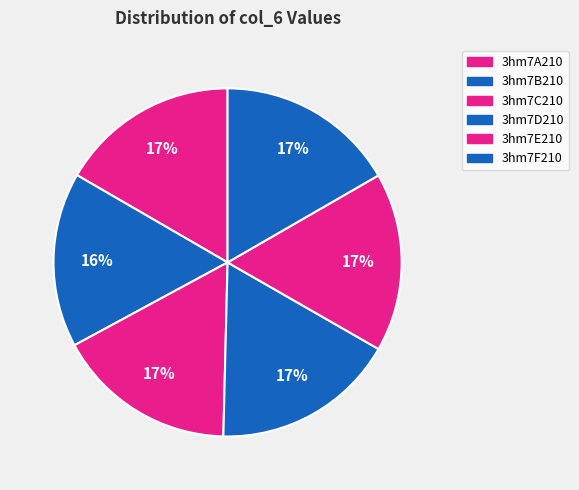

What percentage is NOT represented by 3hm7A210?

83.4%